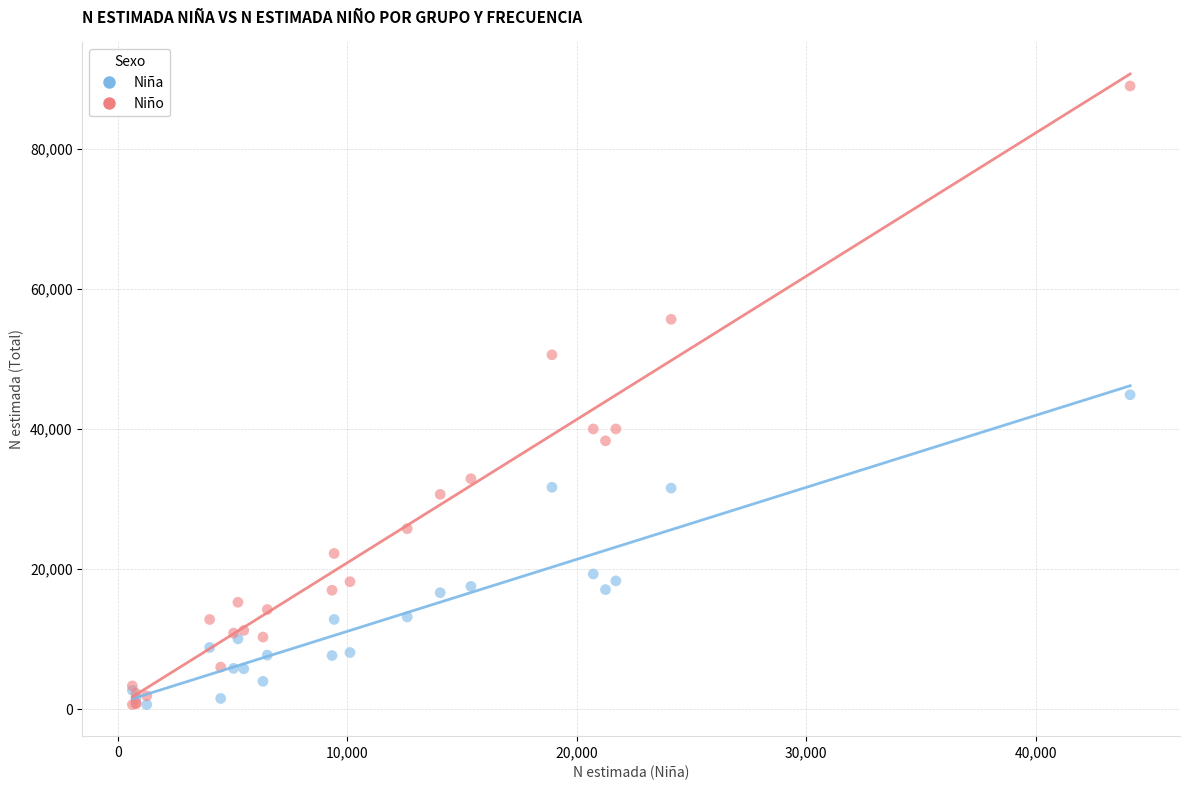

Which series reaches the maximum Y coordinate?

Niño